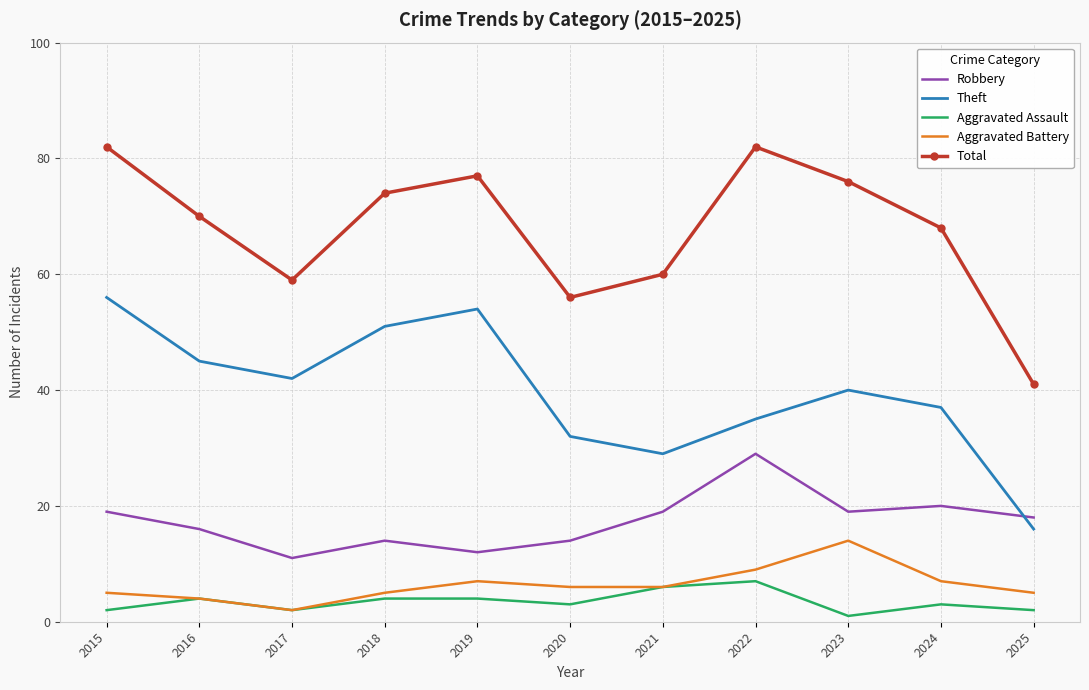

Which series changed the most between 2024 and 2025?

Total